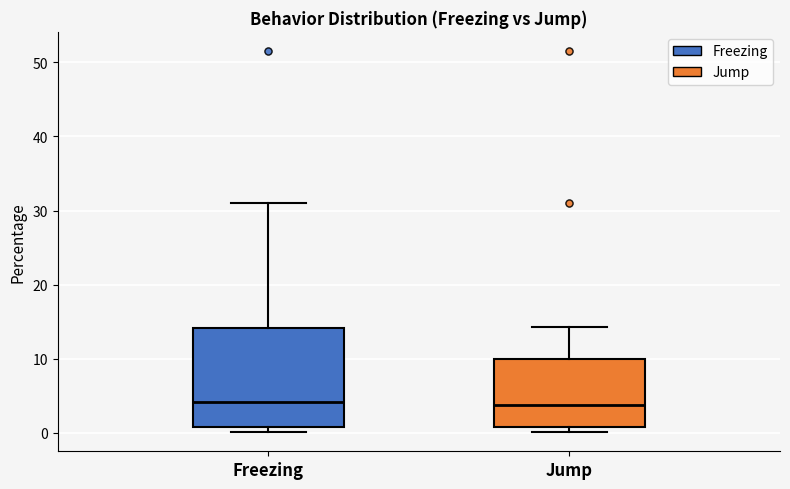

Where is the upper edge of the box for Freezing on the y-axis? The values are not printed on the chart, so give them approximately, as read against the axis.

14